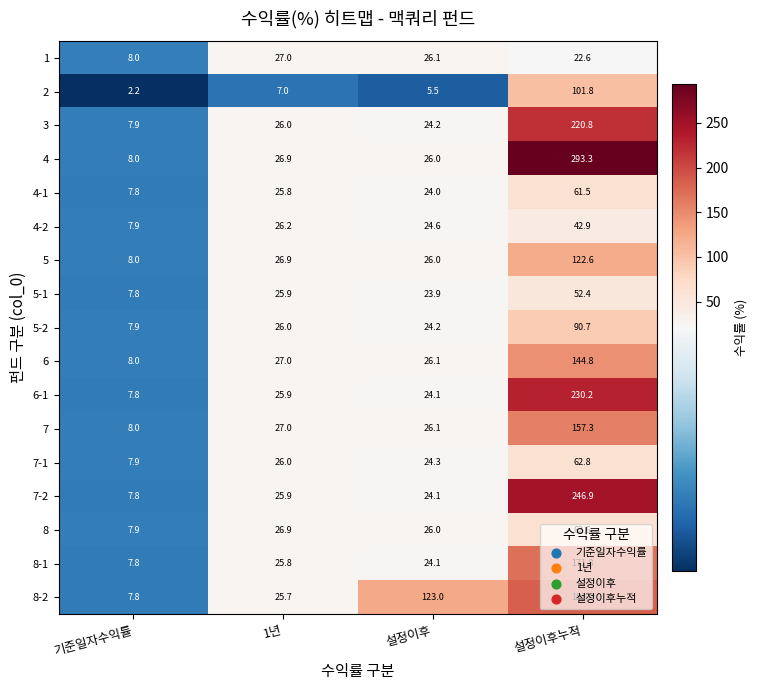

Count the number of data series in this chart.

17